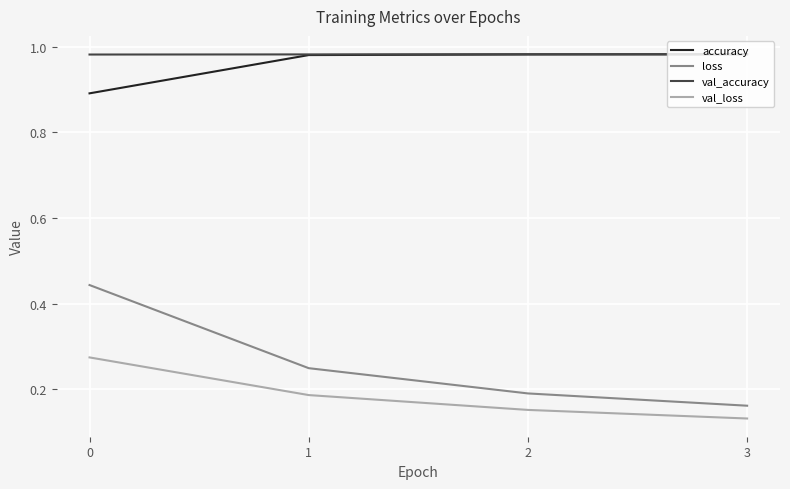

What is the minimum value for accuracy?

0.9